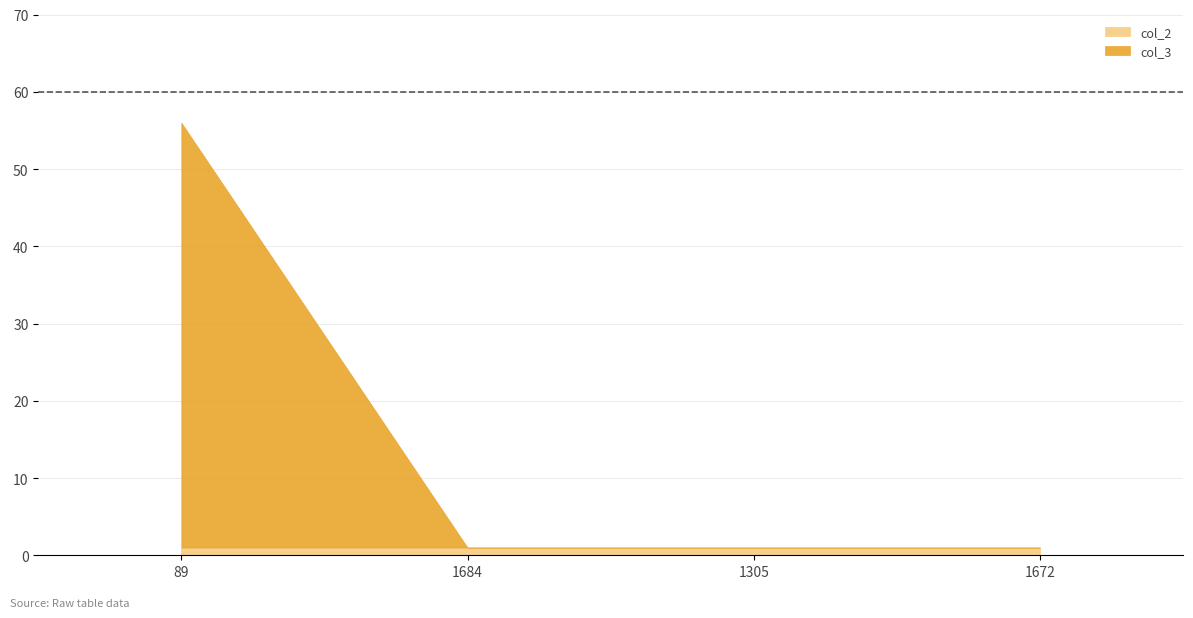

List the series in order of their peak value, highest first.

col_3, col_2